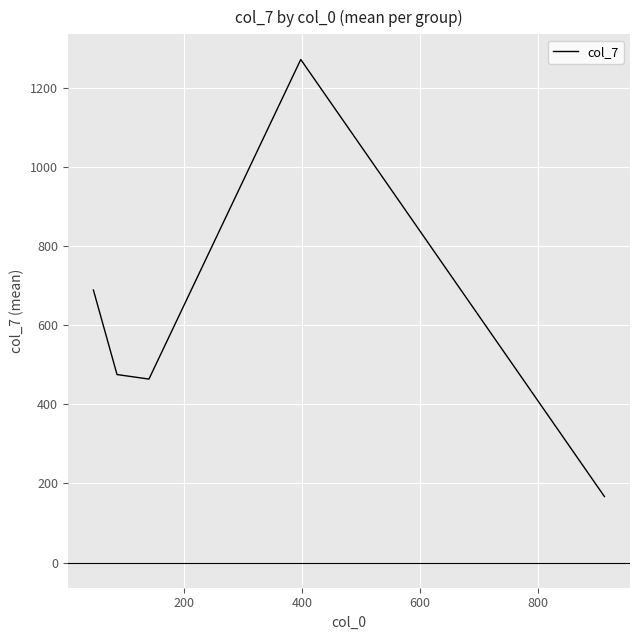

What is the difference between the maximum and second lowest values?

807.9